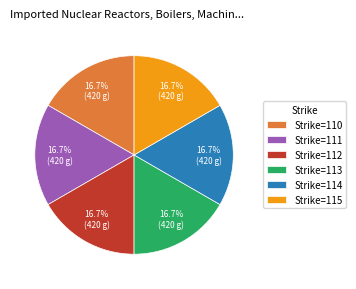

To the nearest percent, what portion does Strike=115 represent?

17%